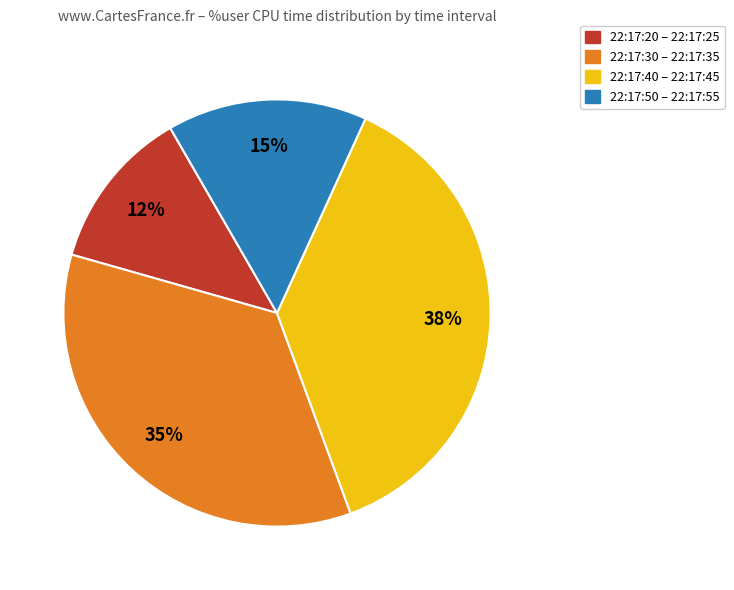

To the nearest percent, what is the average slice percentage?

25%